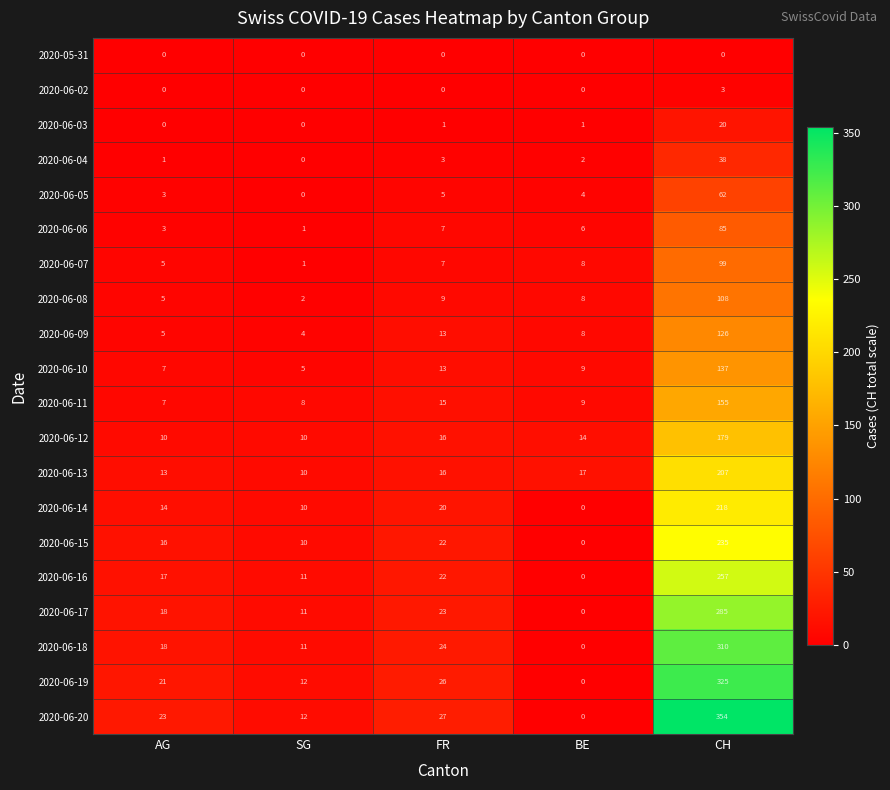

At which category is the sum across all series the highest?

CH